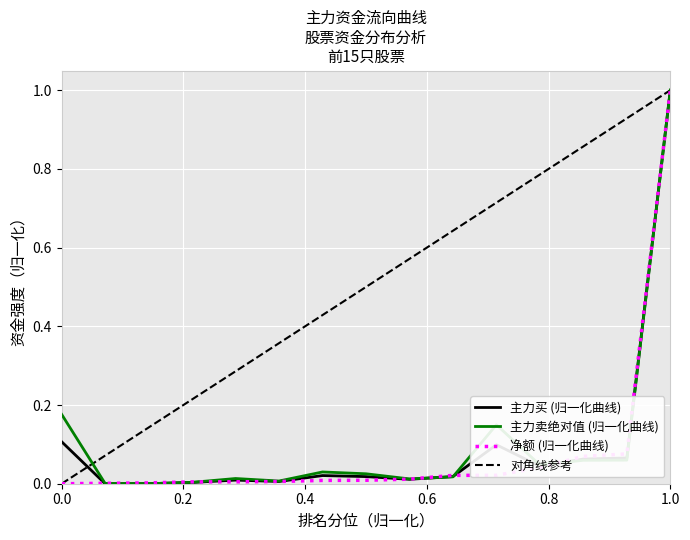

Which series has the largest total across all categories?

对角线参考